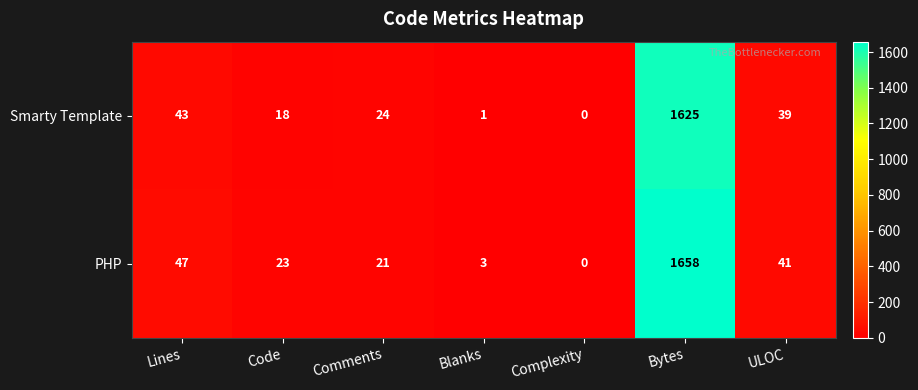

Where does the PHP series first go above 23?

Lines